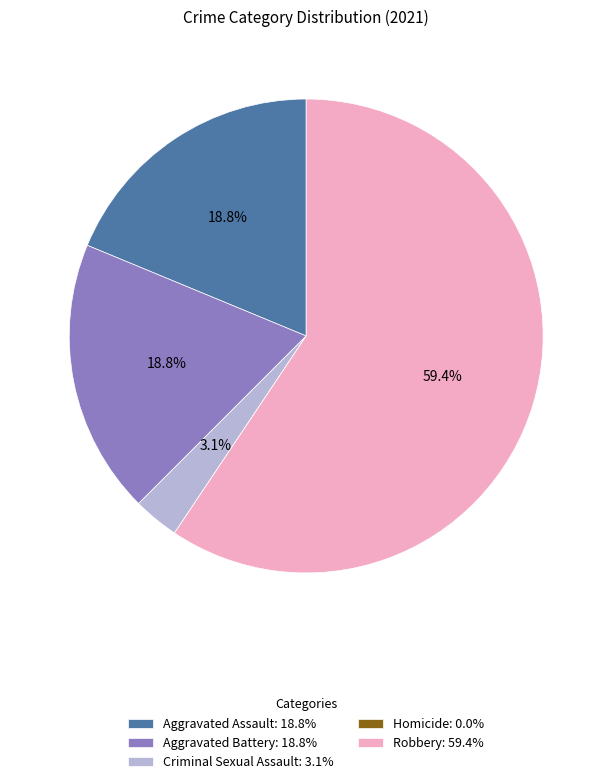

To the nearest percent, what percentage of the pie is Robbery?

59%